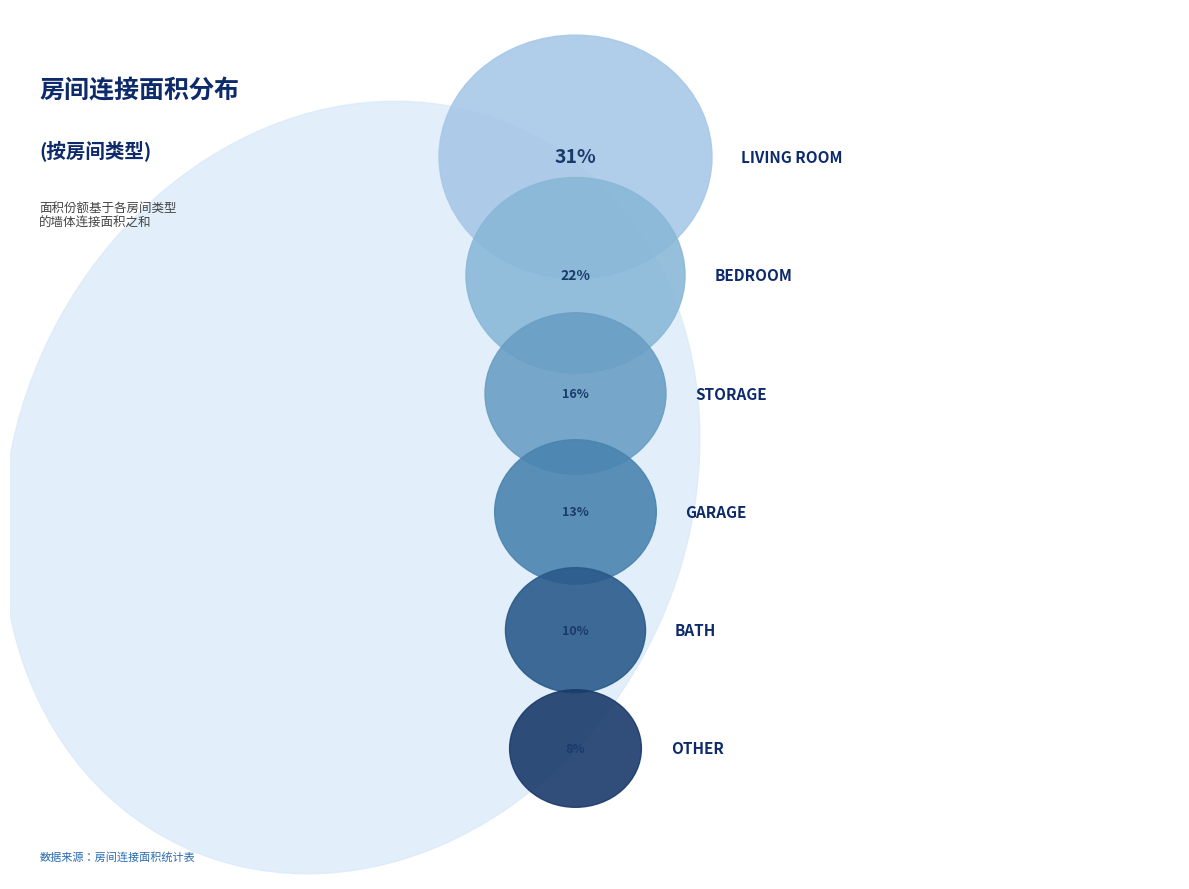

Is there any slice that represents more than half of the pie?

No